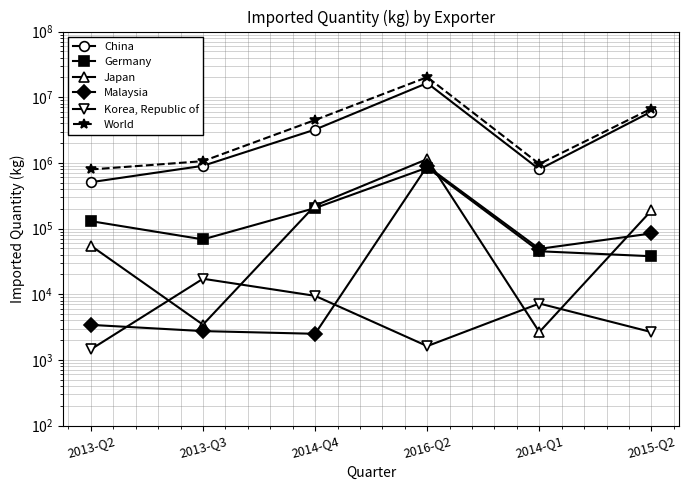

At which label does Malaysia reach its minimum?

2014-Q4